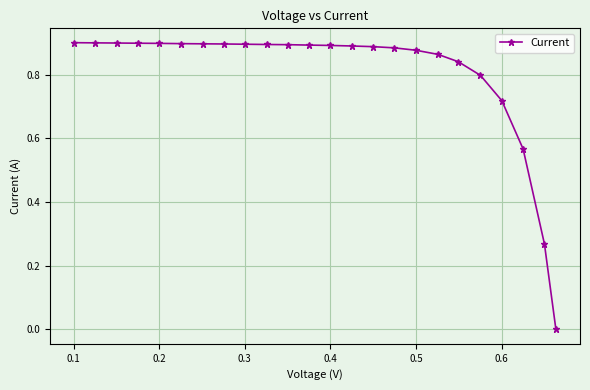

Does the chart have visible grid lines?

Yes